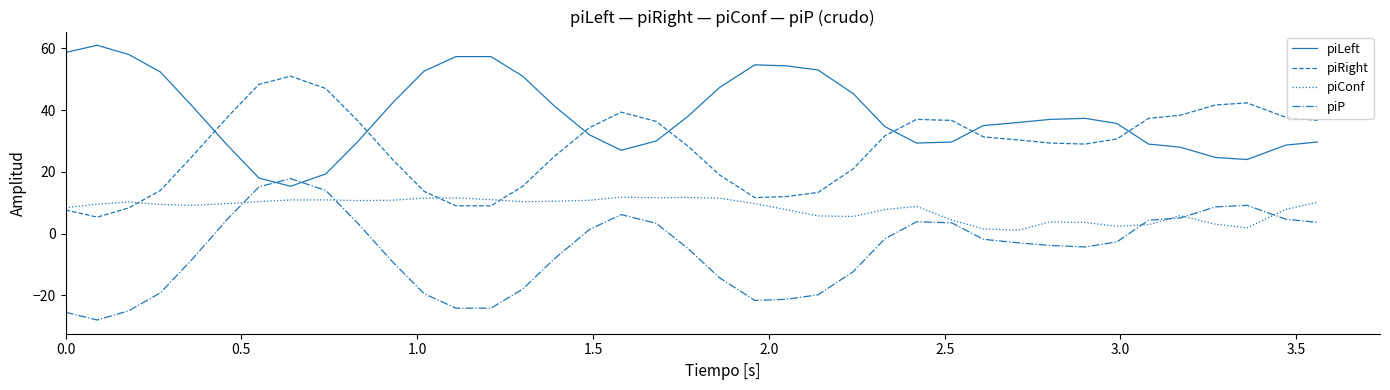

List the series in order of their overall mean, lowest first.

piP, piConf, piRight, piLeft